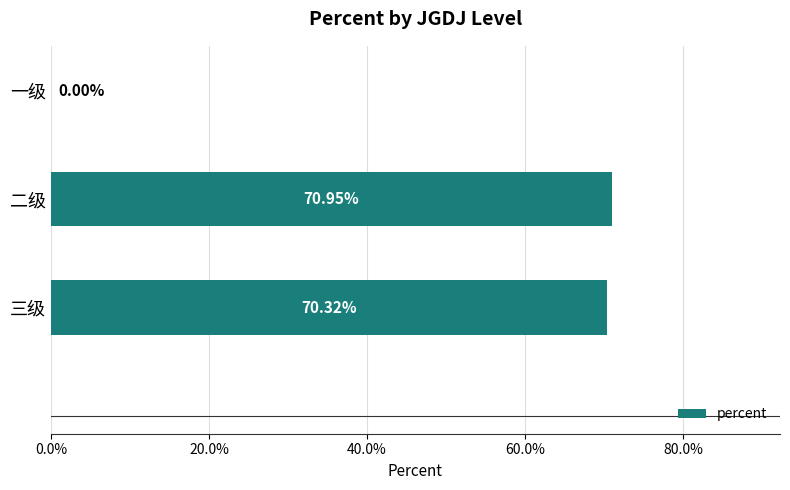

Are the bars horizontal?

Yes